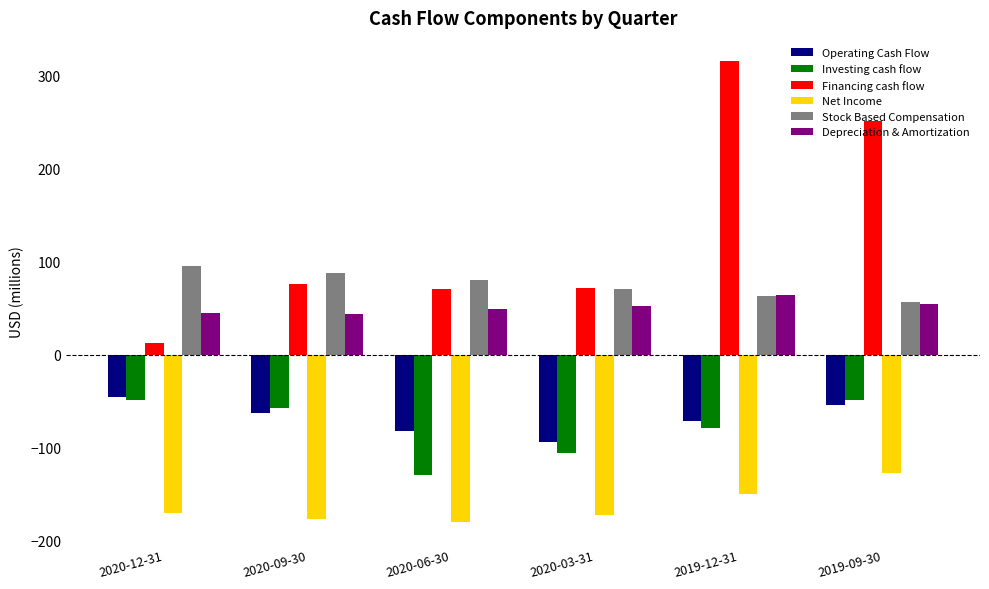

What is the maximum value shown in the chart?

316.1